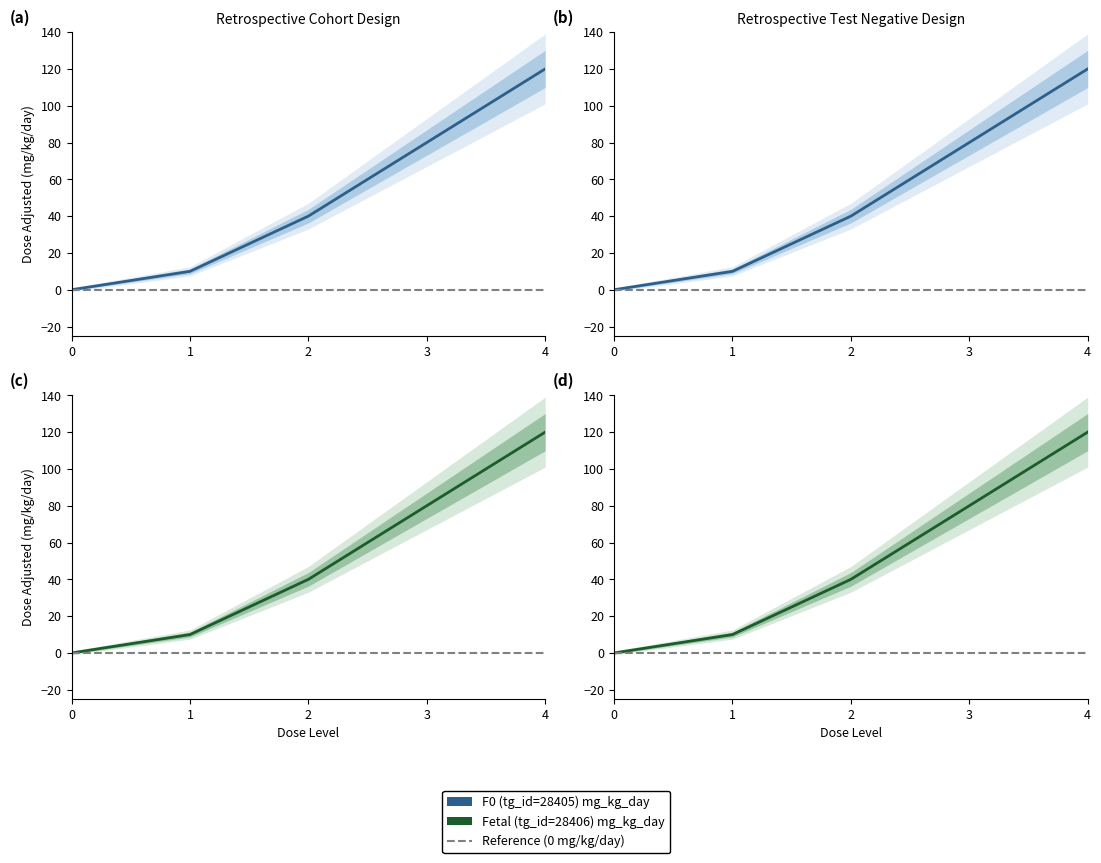

The Fetal (tg_id=28406) mg_kg_day series shows 18 at 1. True or false?

False